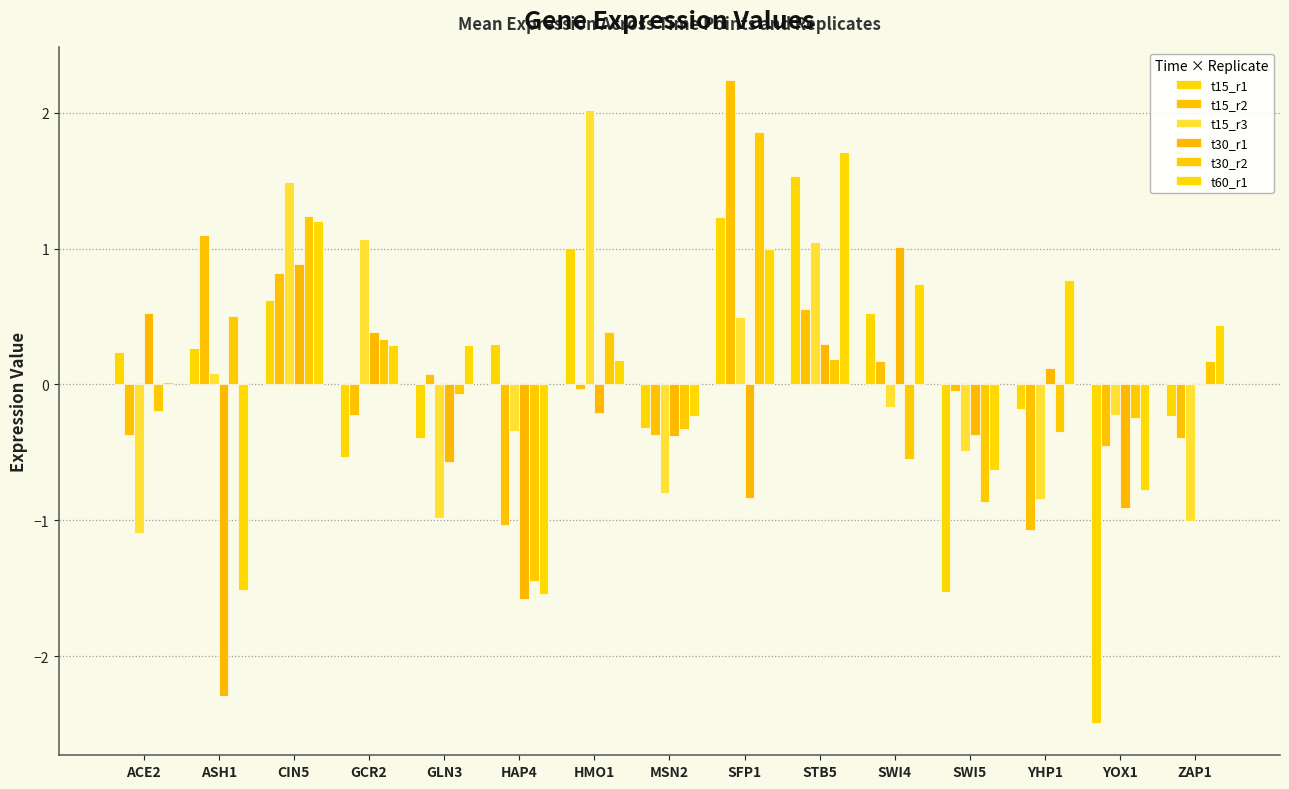

Reading right to left, transcribe all the data shown in this chart.

t15_r1: ZAP1=-0.2	YOX1=-2.5	YHP1=-0.2	SWI5=-1.5	SWI4=0.5	STB5=1.5	SFP1=1.2	MSN2=-0.3	HMO1=1.0	HAP4=0.3	GLN3=-0.4	GCR2=-0.5	CIN5=0.6	ASH1=0.3	ACE2=0.2
t15_r2: ZAP1=-0.4	YOX1=-0.5	YHP1=-1.1	SWI5=-0.0	SWI4=0.2	STB5=0.6	SFP1=2.2	MSN2=-0.4	HMO1=-0.0	HAP4=-1.0	GLN3=0.1	GCR2=-0.2	CIN5=0.8	ASH1=1.1	ACE2=-0.4
t15_r3: ZAP1=-1.0	YOX1=-0.2	YHP1=-0.8	SWI5=-0.5	SWI4=-0.2	STB5=1.0	SFP1=0.5	MSN2=-0.8	HMO1=2.0	HAP4=-0.3	GLN3=-1.0	GCR2=1.1	CIN5=1.5	ASH1=0.1	ACE2=-1.1
t30_r1: ZAP1=0.0	YOX1=-0.9	YHP1=0.1	SWI5=-0.4	SWI4=1.0	STB5=0.3	SFP1=-0.8	MSN2=-0.4	HMO1=-0.2	HAP4=-1.6	GLN3=-0.6	GCR2=0.4	CIN5=0.9	ASH1=-2.3	ACE2=0.5
t30_r2: ZAP1=0.2	YOX1=-0.2	YHP1=-0.4	SWI5=-0.9	SWI4=-0.5	STB5=0.2	SFP1=1.9	MSN2=-0.3	HMO1=0.4	HAP4=-1.4	GLN3=-0.1	GCR2=0.3	CIN5=1.2	ASH1=0.5	ACE2=-0.2
t60_r1: ZAP1=0.4	YOX1=-0.8	YHP1=0.8	SWI5=-0.6	SWI4=0.7	STB5=1.7	SFP1=1.0	MSN2=-0.2	HMO1=0.2	HAP4=-1.5	GLN3=0.3	GCR2=0.3	CIN5=1.2	ASH1=-1.5	ACE2=0.0